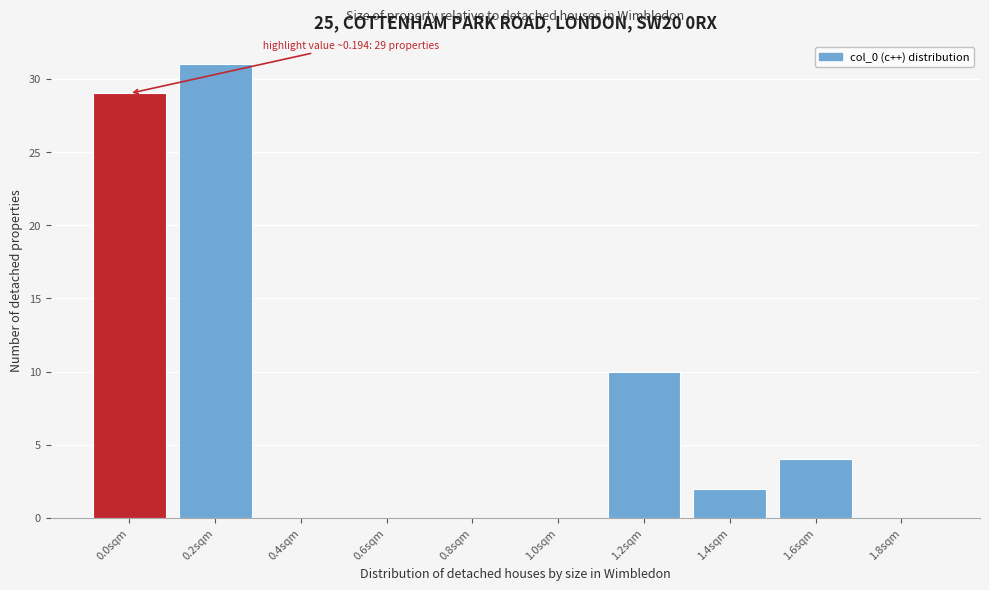

Reading left to right, list all the values displayed in this chart.

0.0sqm=29	0.2sqm=31	0.4sqm=0	0.6sqm=0	0.8sqm=0	1.0sqm=0	1.2sqm=10	1.4sqm=2	1.6sqm=4	1.8sqm=0